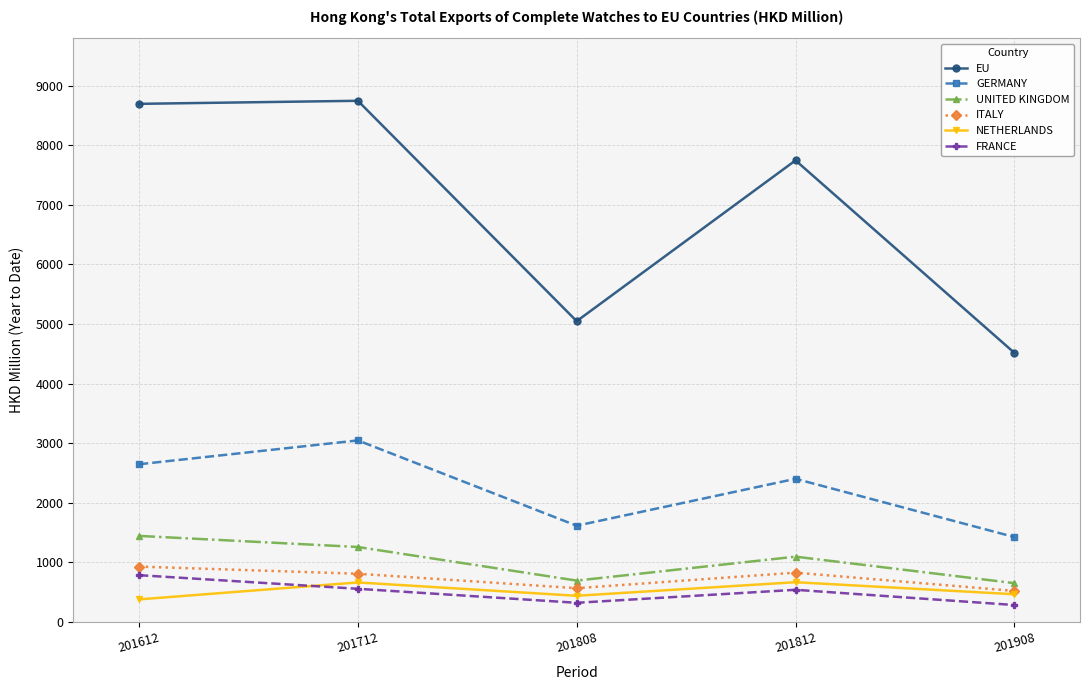

True or false: GERMANY and NETHERLANDS cross at least once.

False